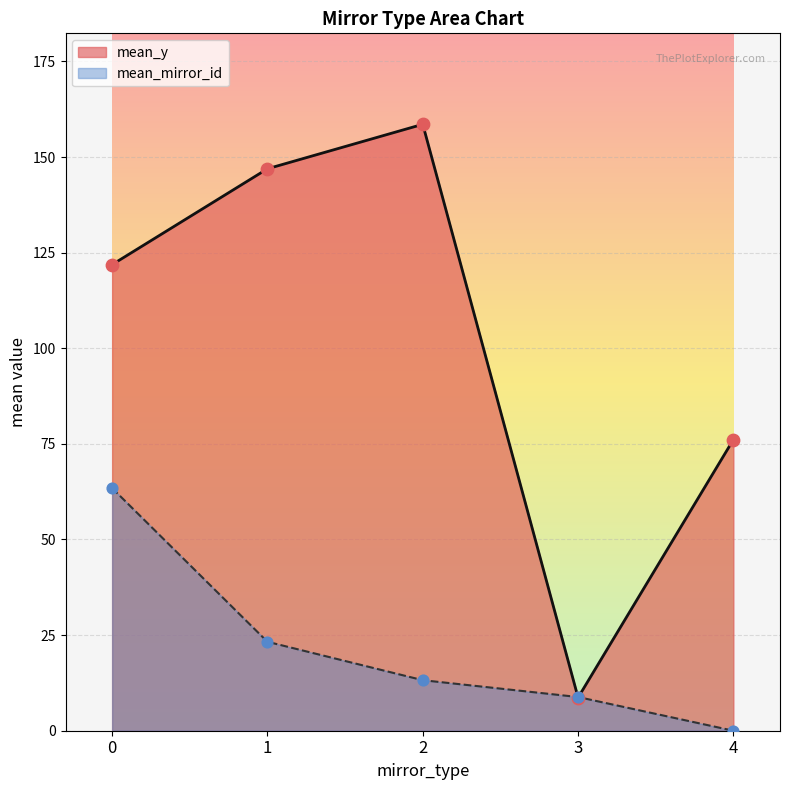

At which category is the sum across all series the highest?

0